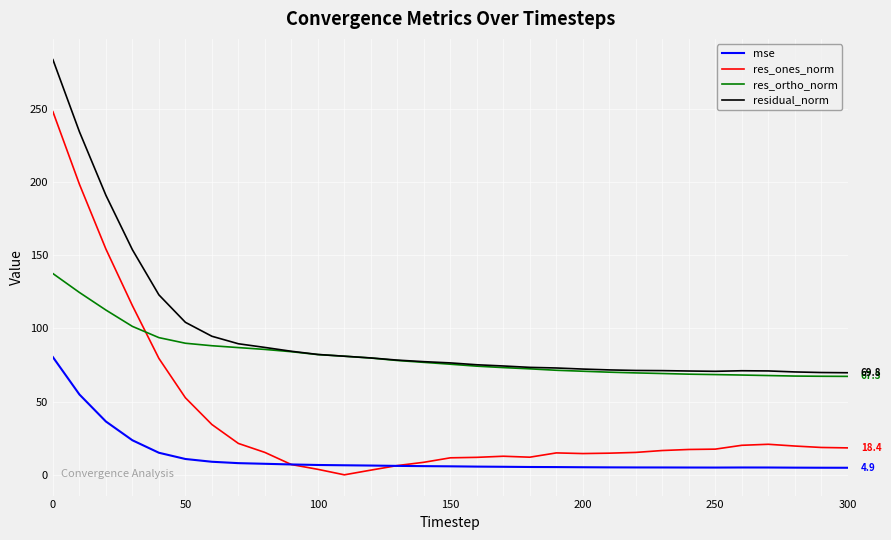

True or false: mse and res_ortho_norm intersect in this chart.

False